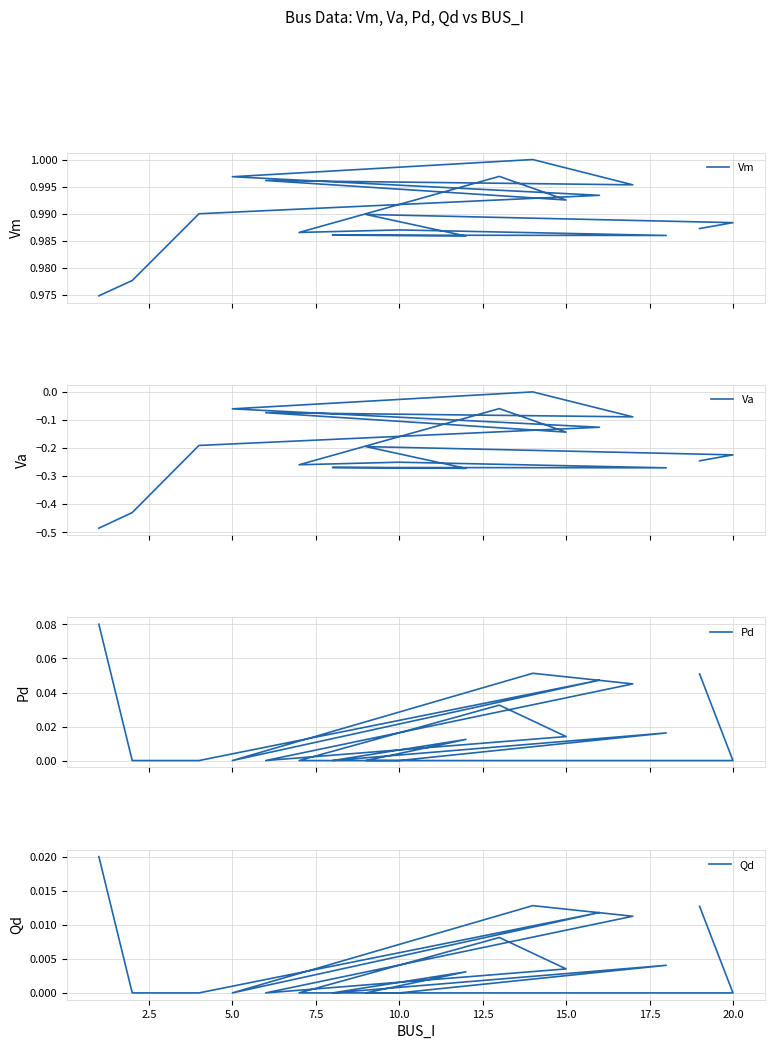

True or false: Va and Qd intersect in this chart.

False